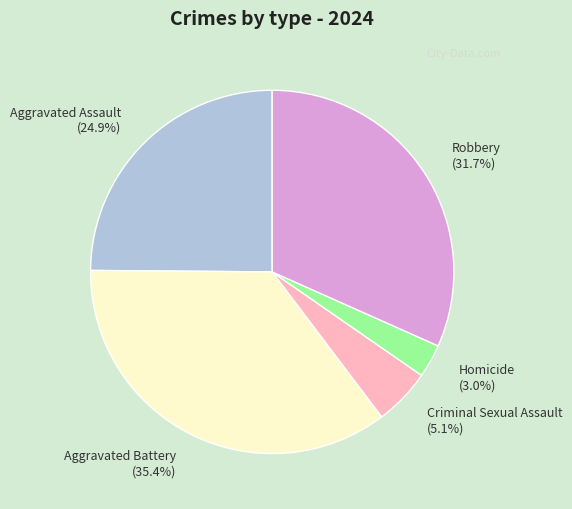

To the nearest percent, what is the difference between the Robbery and Homicide slice percentages?

29%